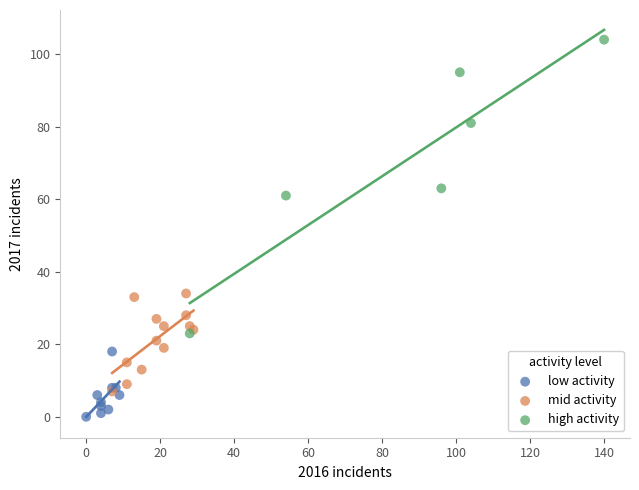

Which series reaches the maximum Y coordinate?

high activity